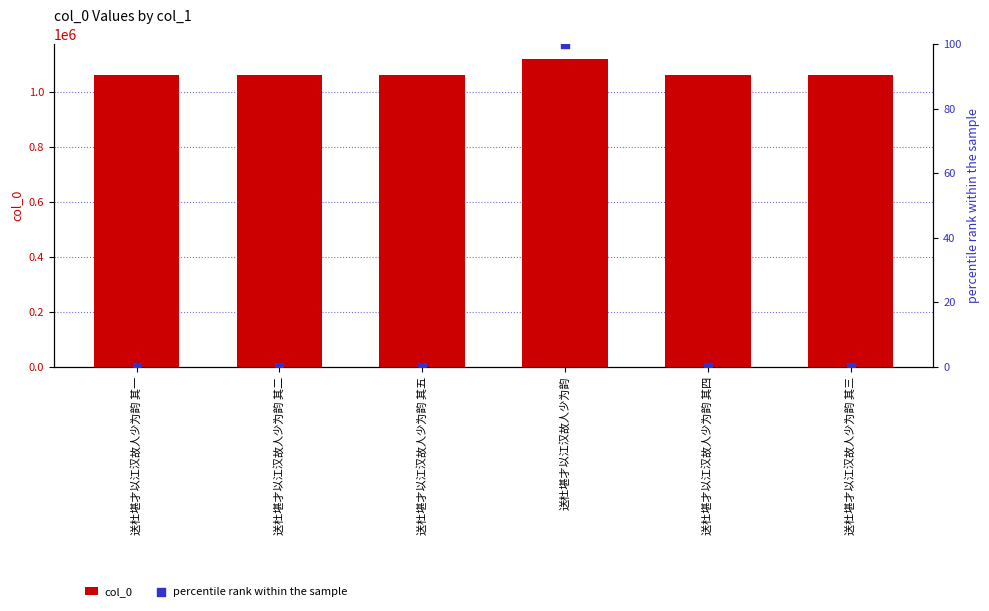

Which series has the largest Y range (max minus min)?

col_0